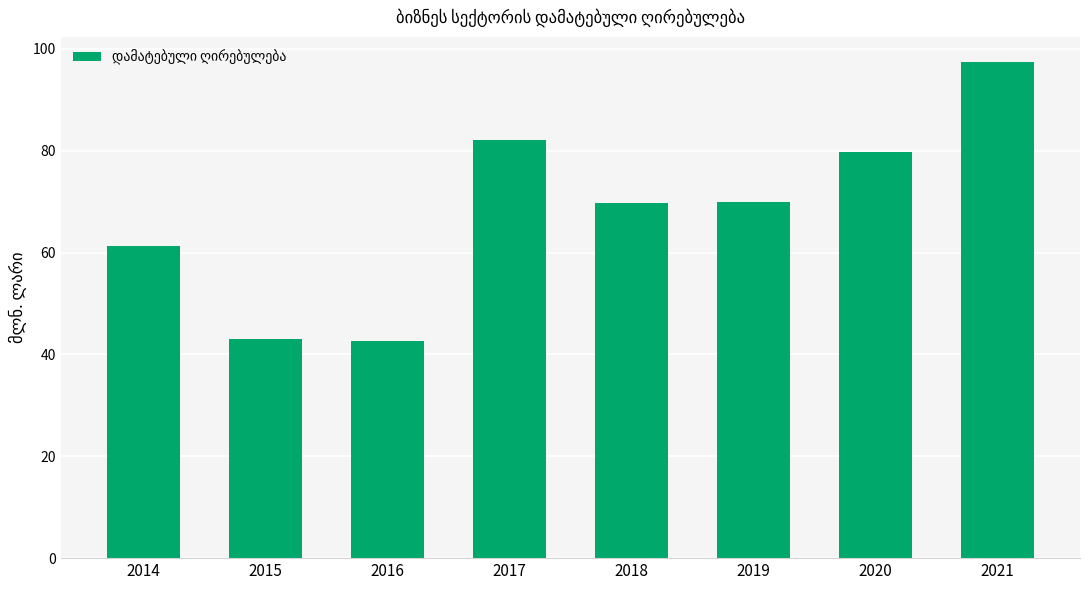

What value does the data have at 2017?

82.1